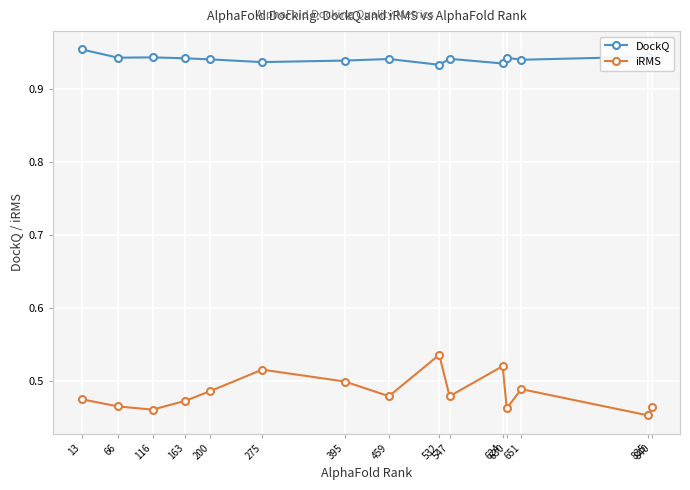

True or false: iRMS has more than 0 interior local peaks.

True